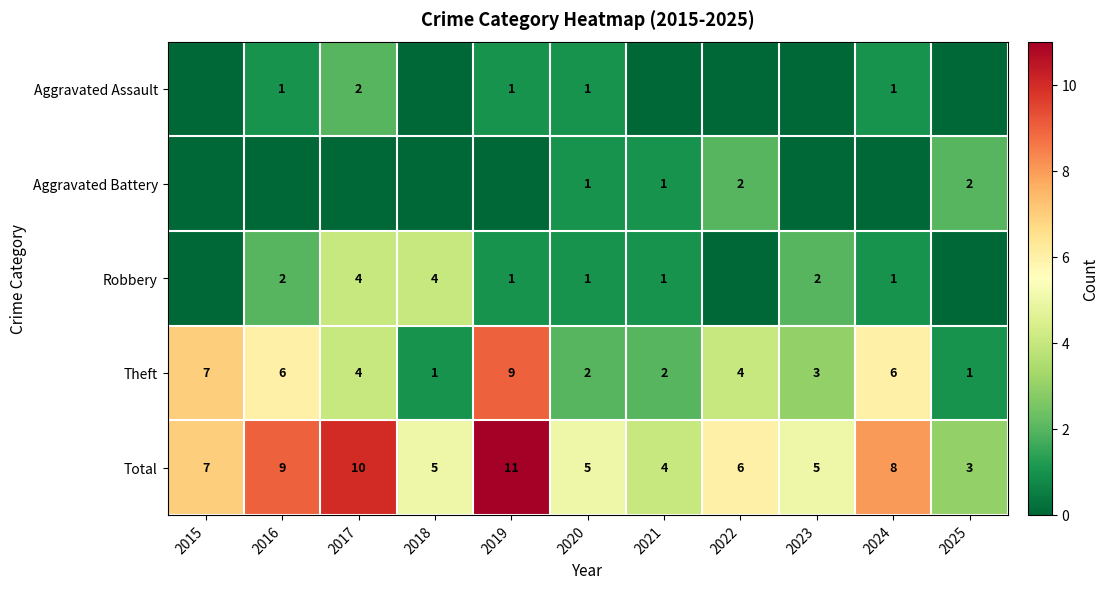

The value of Theft at 2020 is 1. True or false?

False